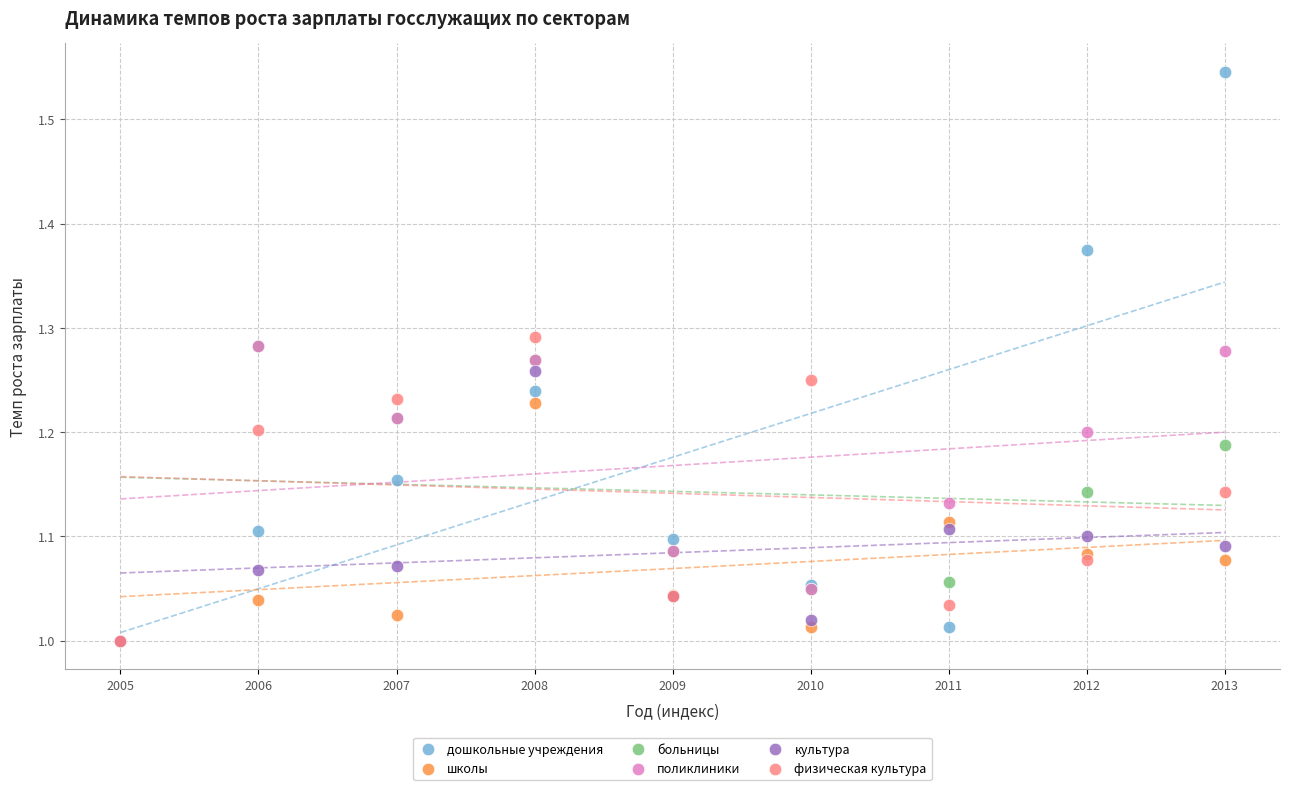

Which series reaches the maximum Y coordinate?

дошкольные учреждения